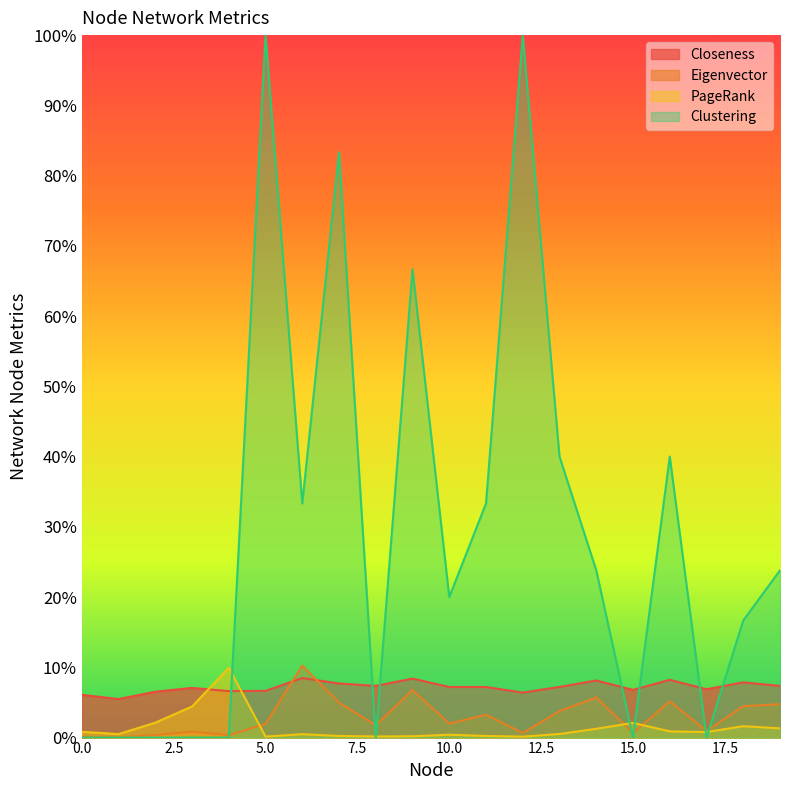

What is the difference between the maximum and minimum values in the Clustering series?

1.0